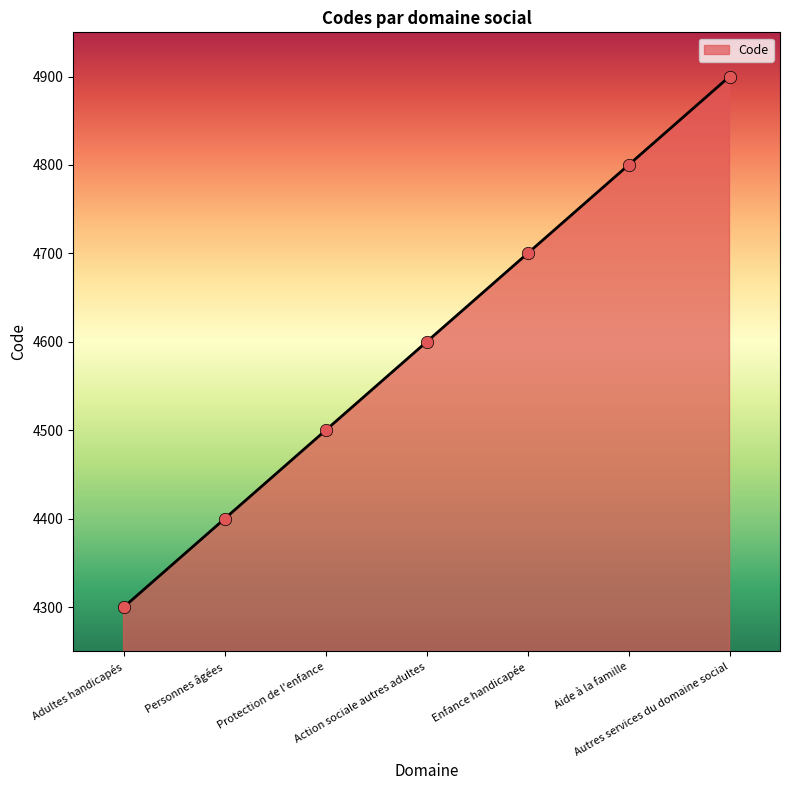

What is the change in value from Personnes âgées to Action sociale autres adultes?

+200